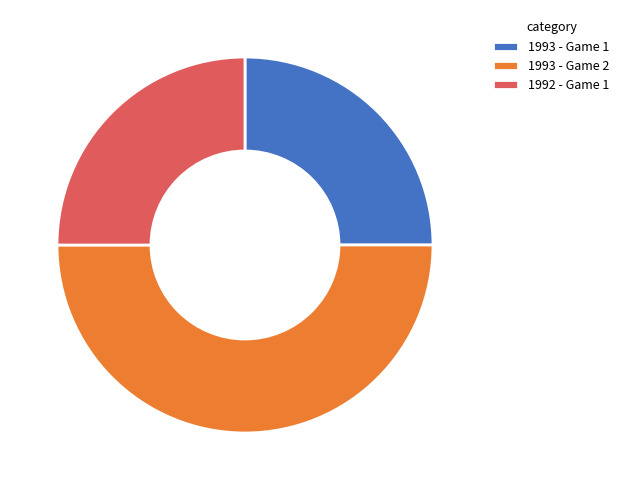

Do 1992 - Game 1 and 1993 - Game 2 together represent more than half of the pie?

Yes